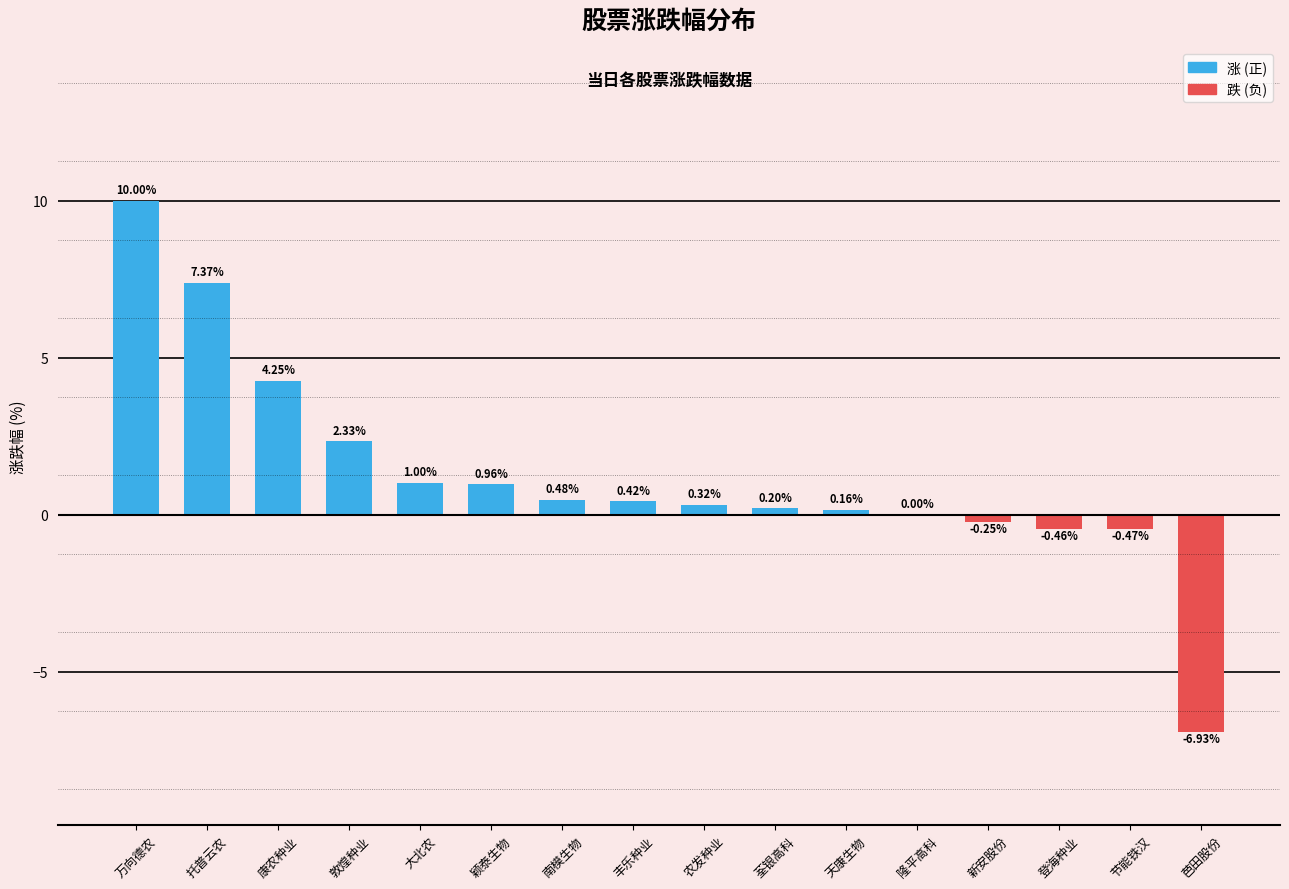

What is the sum of all values?

19.4